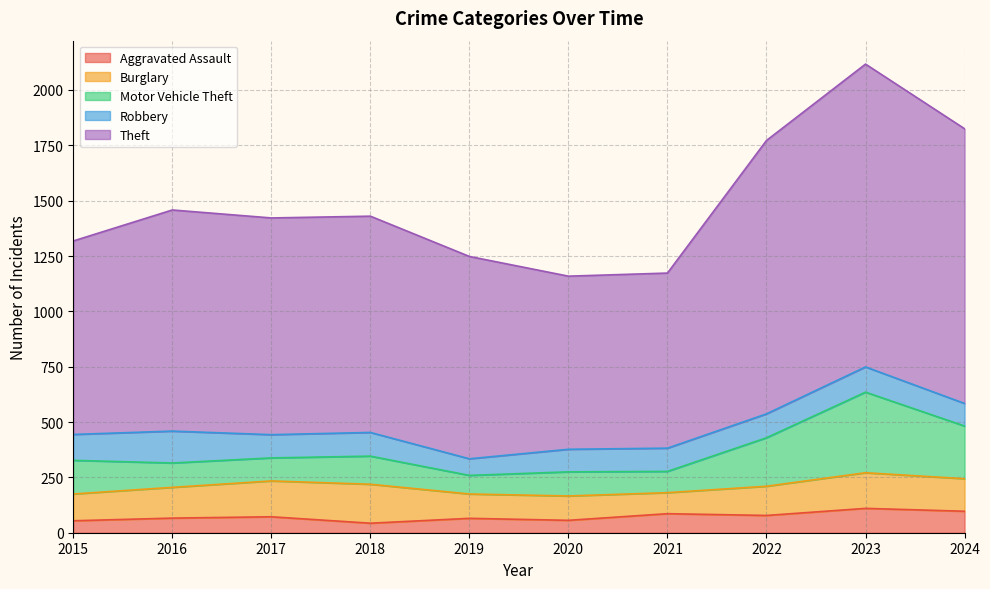

The value of Aggravated Assault at 2019 is 65. True or false?

True